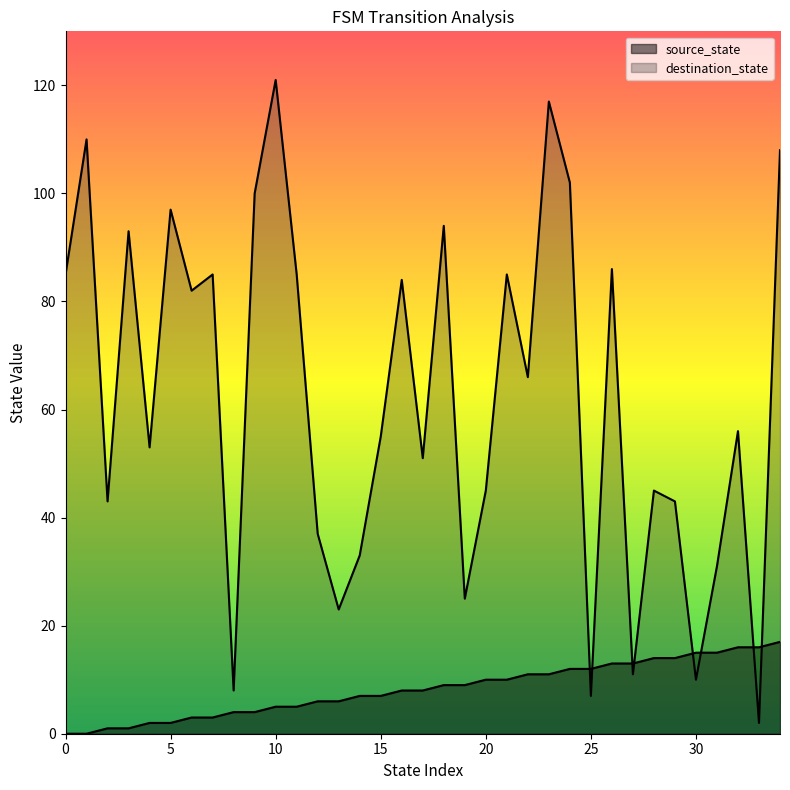

How many data points in destination_state are less than 56?

17